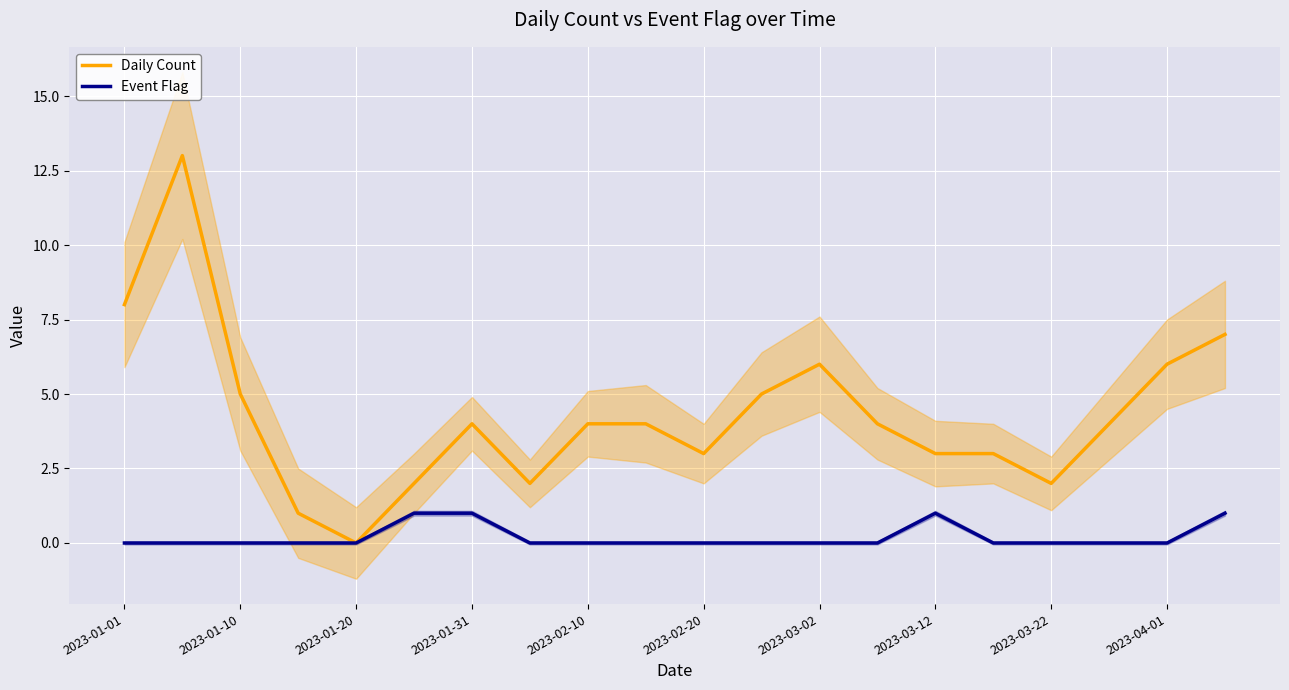

The value of Daily Count at 2023-01-01 is 8. True or false?

True